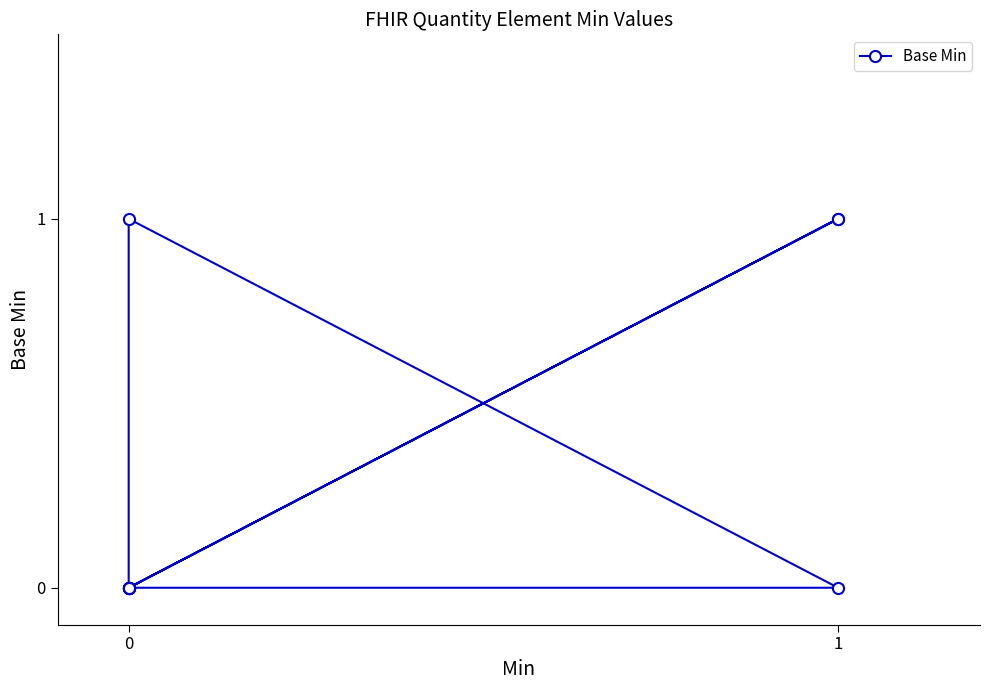

What is the value of the 10th point from the left?

1